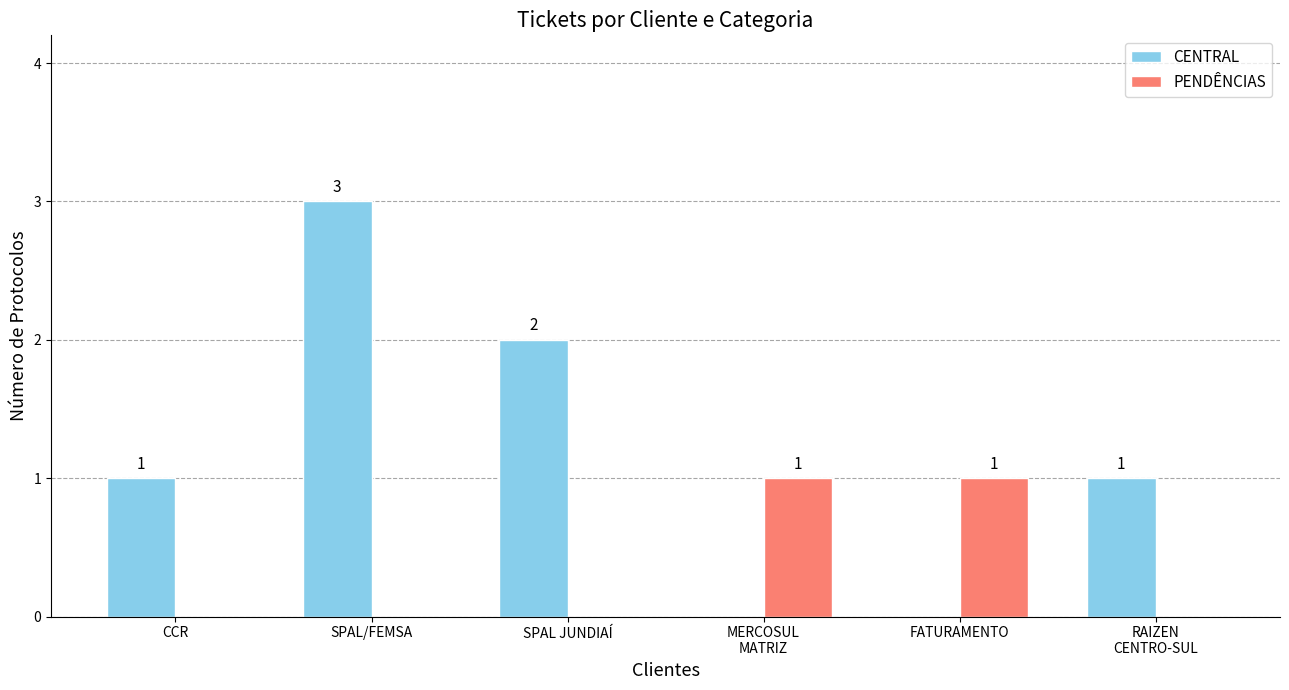

How many categories are shown in the chart?

6